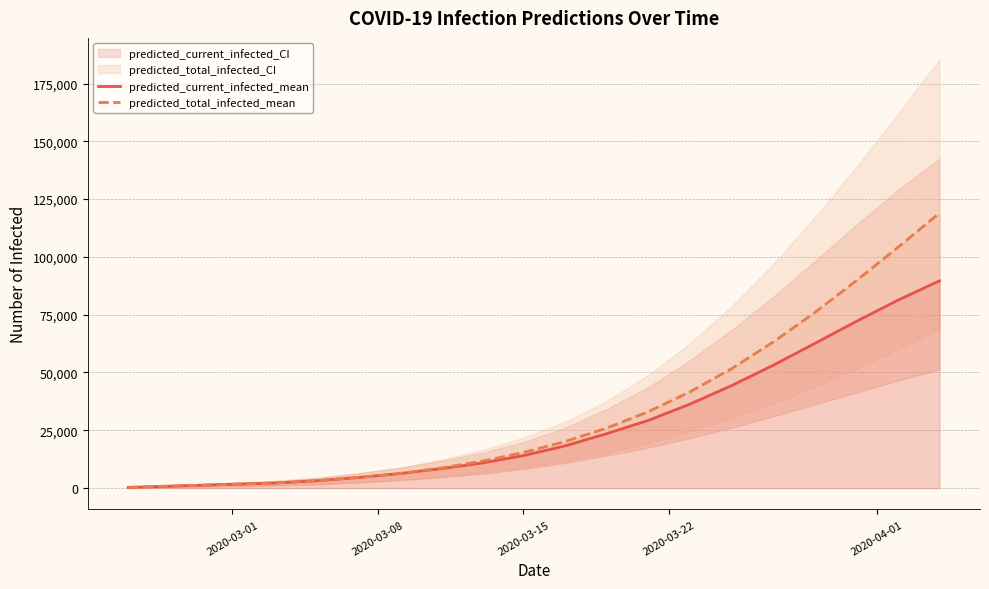

What is the value of the predicted_current_infected_mean point at the 10th from the left?

14022